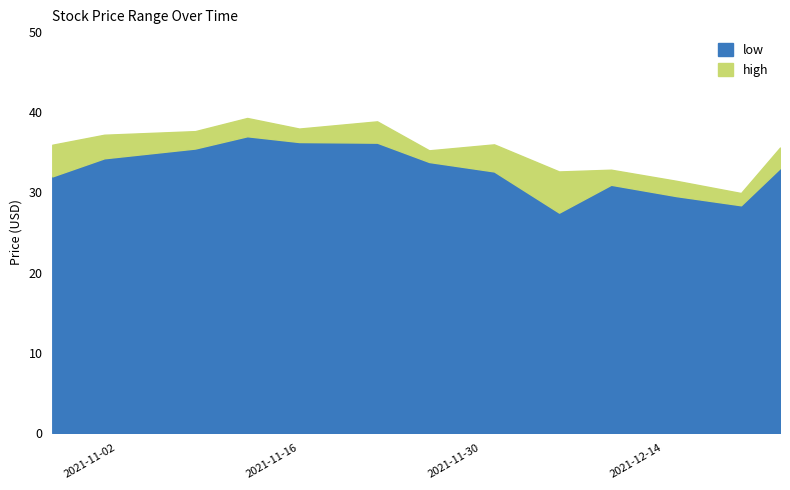

What is the total value across all series at 2021-12-01?

68.6